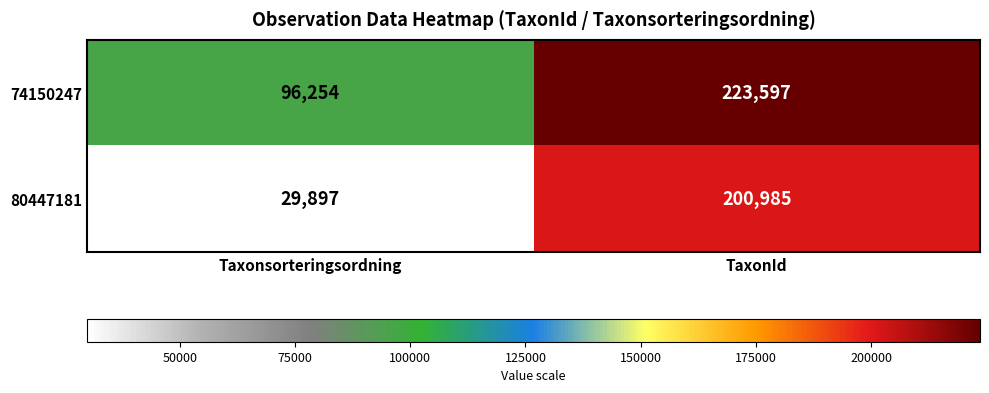

True or false: 80447181 has a value of 200985 at TaxonId.

True